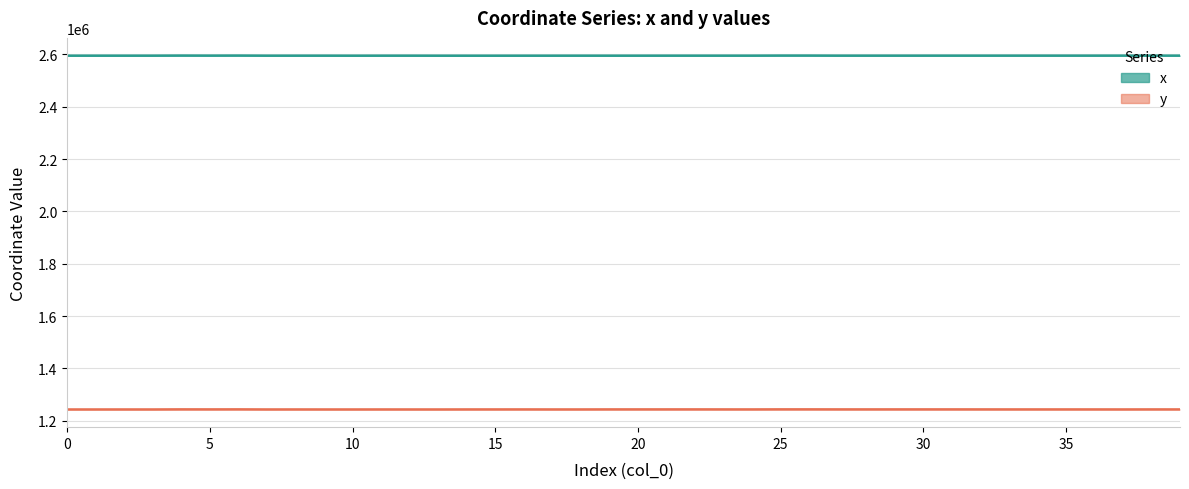

Reading left to right, what are all the values shown in this chart?

x: 2594755.7	2594778.5	2594770.5	2594815.2	2595170.6	2594962.1	2595176.9	2594746.6	2594777.8	2594811.2	2594686.1	2594777.8	2594808.8	2594688.2	2594678.5	2594675.4	2594716.8	2594734.4	2594773.9	2594734.7	2594758.6	2594809.8	2594826.8	2594806.2	2594820.5	2595150.0	2595154.7	2594841.3	2594865.8	2594867.1	2594874.8	2594876.6	2594875.6	2594909.8	2594920.0	2594907.4	2594908.4	2594960.2	2594893.1	2594895.5
y: 1243208.1	1243213.4	1243257.5	1243221.1	1243572.1	1243472.6	1243590.2	1243250.2	1243288.7	1243243.1	1243242.3	1243289.7	1243255.8	1243218.5	1243345.1	1243375.2	1243411.8	1243299.3	1243314.5	1243461.5	1243469.5	1243492.8	1243499.7	1243429.2	1243385.5	1243615.4	1243614.4	1243495.8	1243463.1	1243511.5	1243502.2	1243500.1	1243450.1	1243401.6	1243383.2	1243405.6	1243372.9	1243310.1	1243426.7	1243401.1